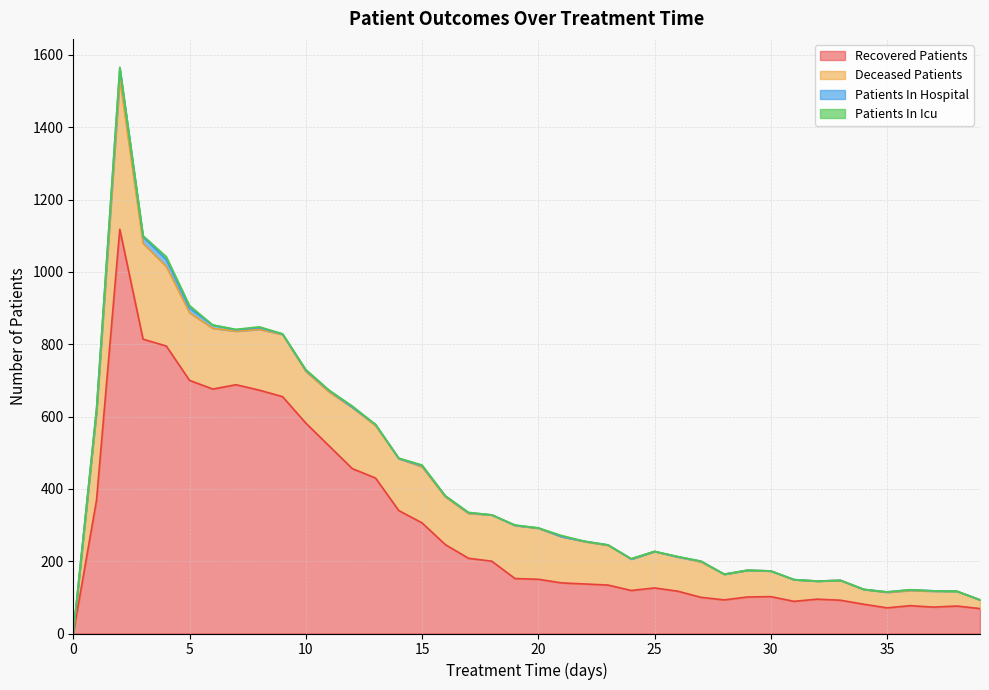

Count the number of data series in this chart.

4